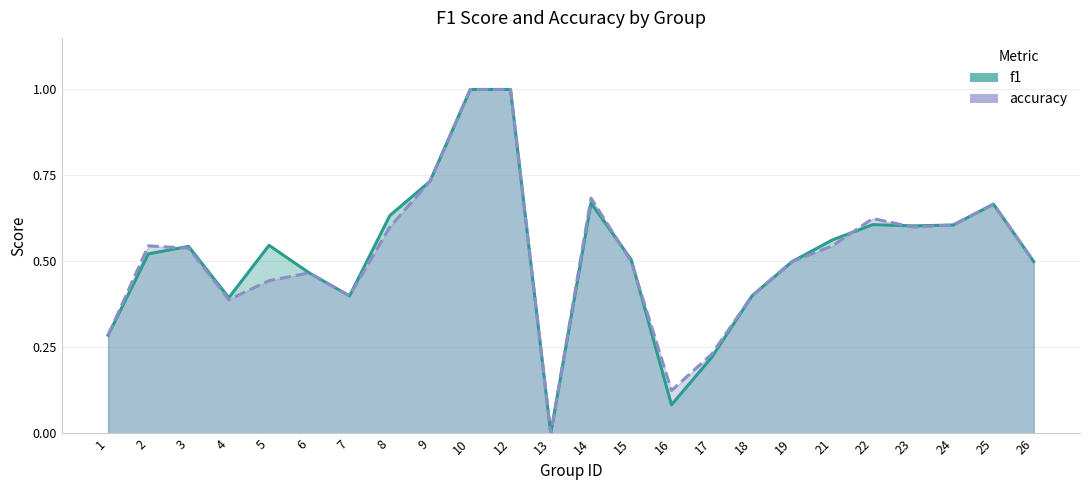

Which series ends up on top after the final intersection of accuracy and f1?

f1